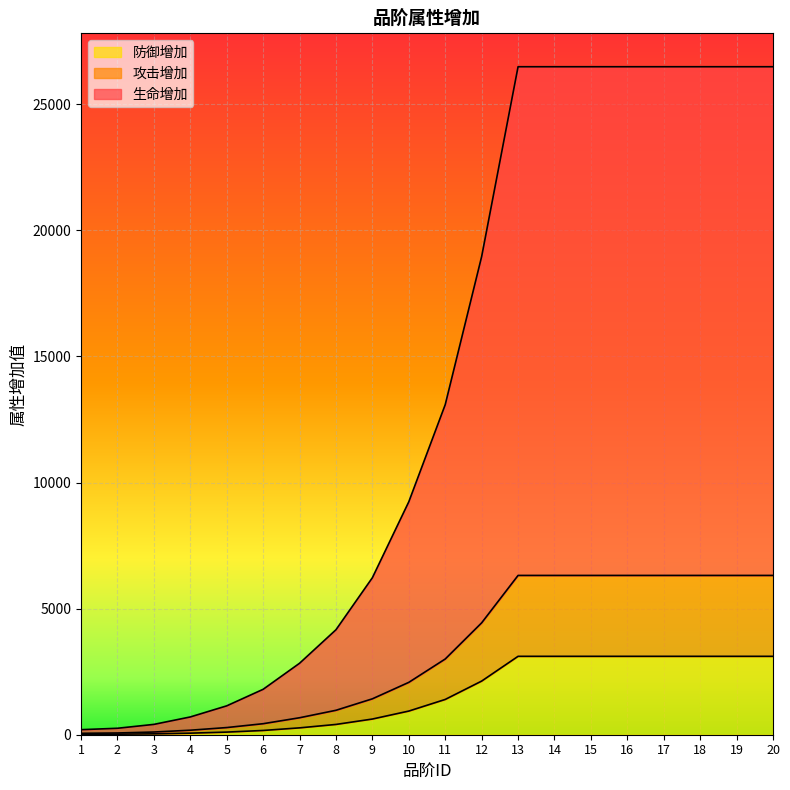

True or false: 防御增加 has more than 0 interior local peaks.

False